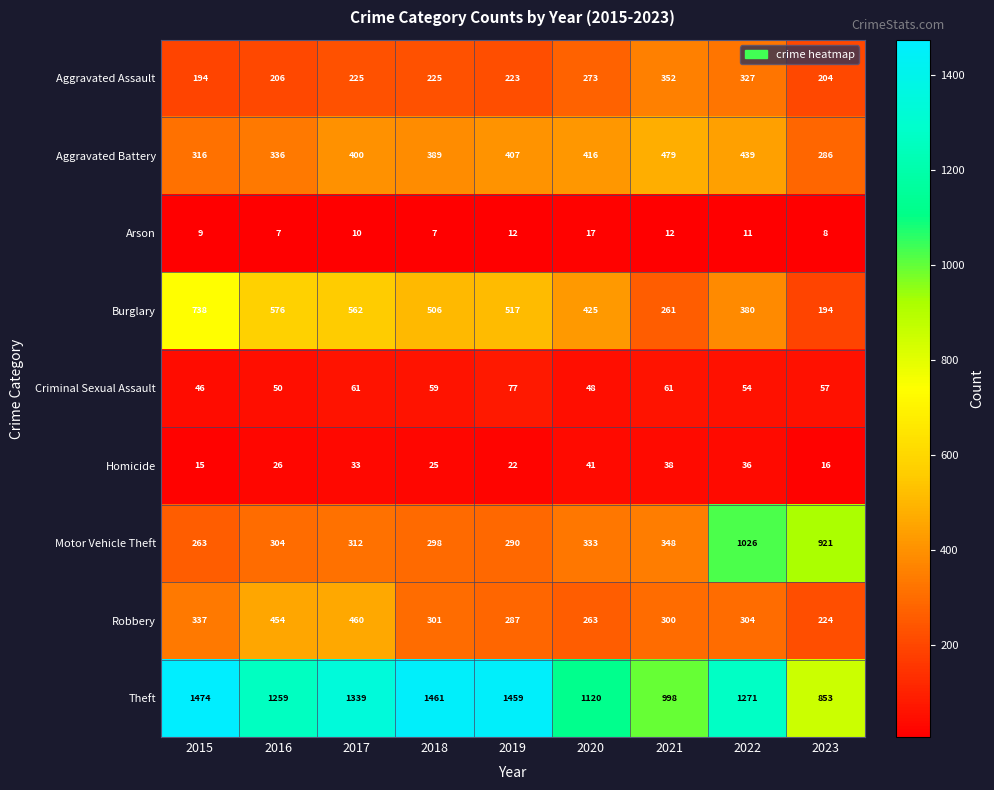

What is the greatest value displayed?

1474